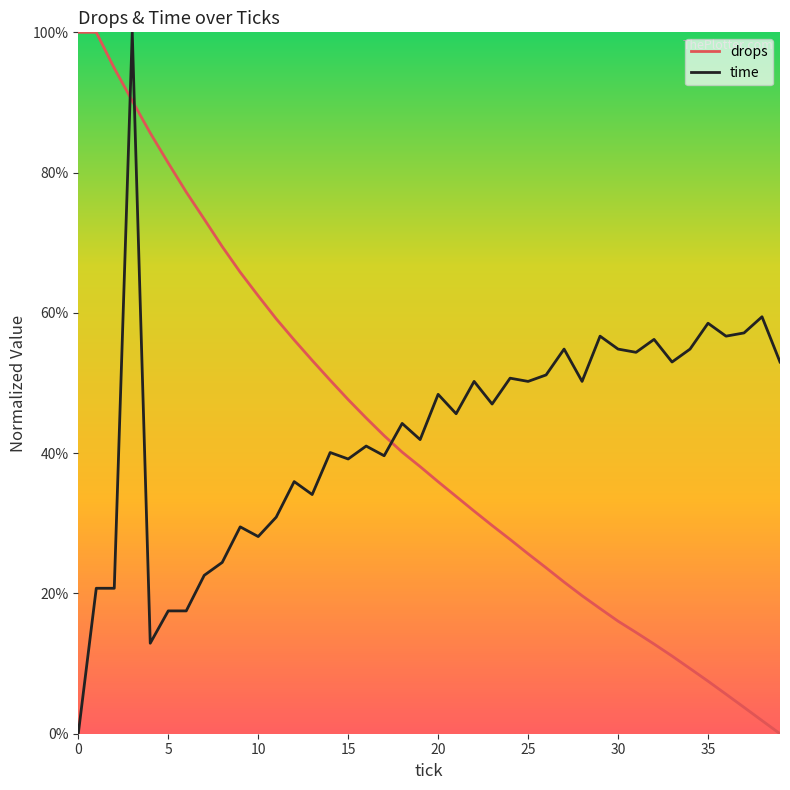

True or false: drops has more than 2 points higher than both neighbors.

False